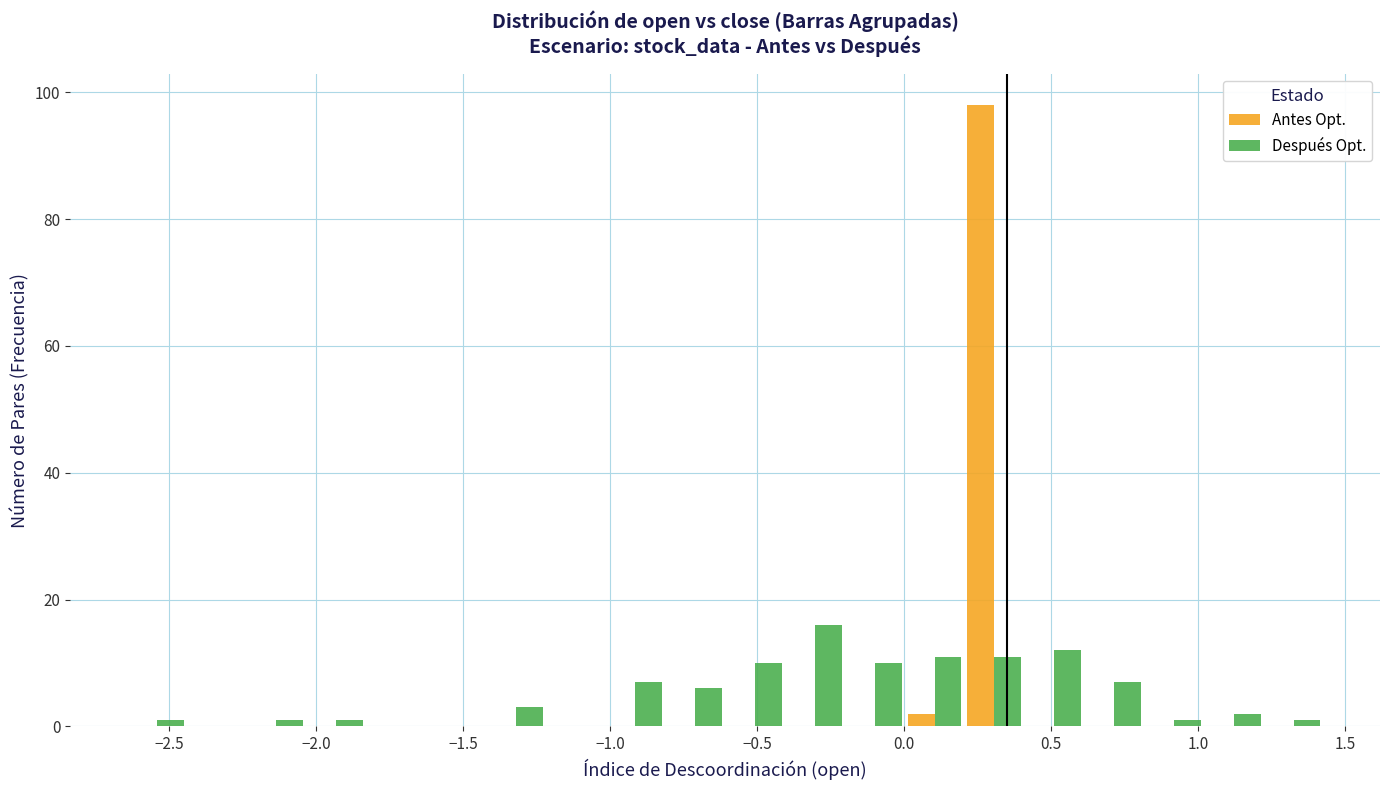

What is the height of the Antes Opt. bar covering 0.00 to 0.20 on the x-axis? Neither the bar edges nor the heights are printed on the chart, so give them approximately, as read against the axes.

2